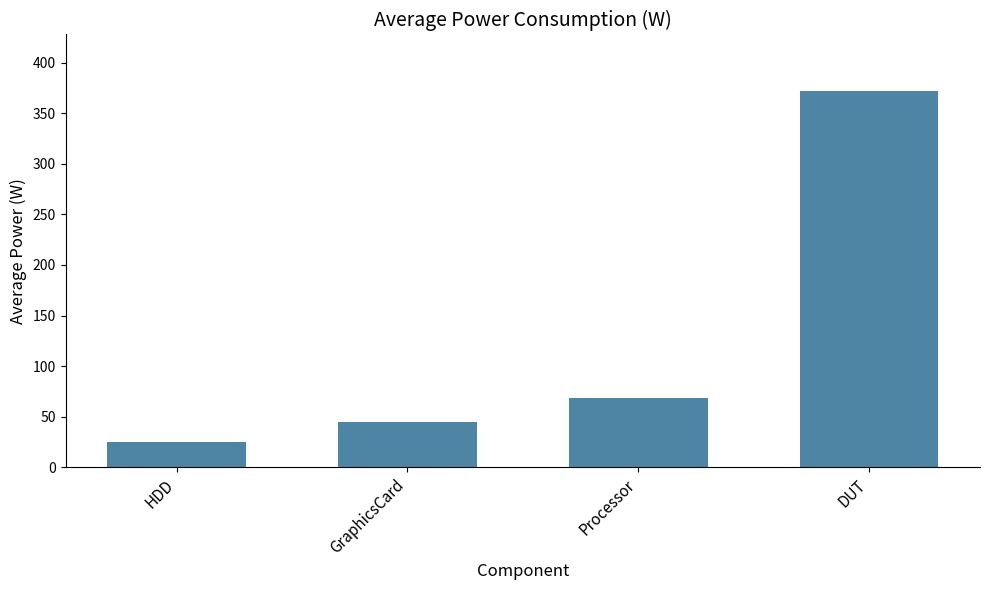

What value does the data have at DUT?

371.9